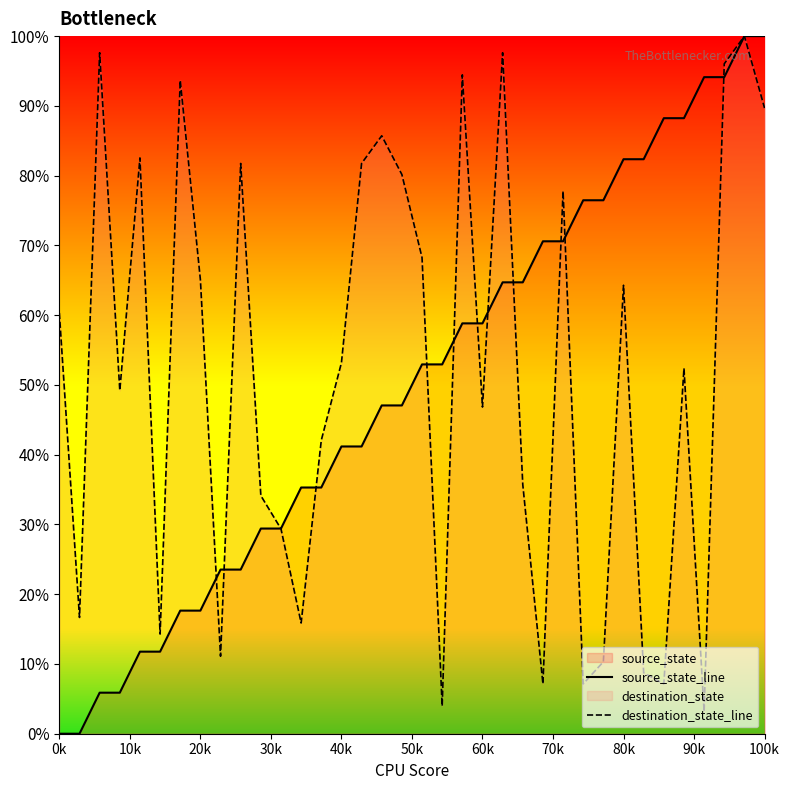

How many times do destination_state_line and source_state_line cross each other?

12